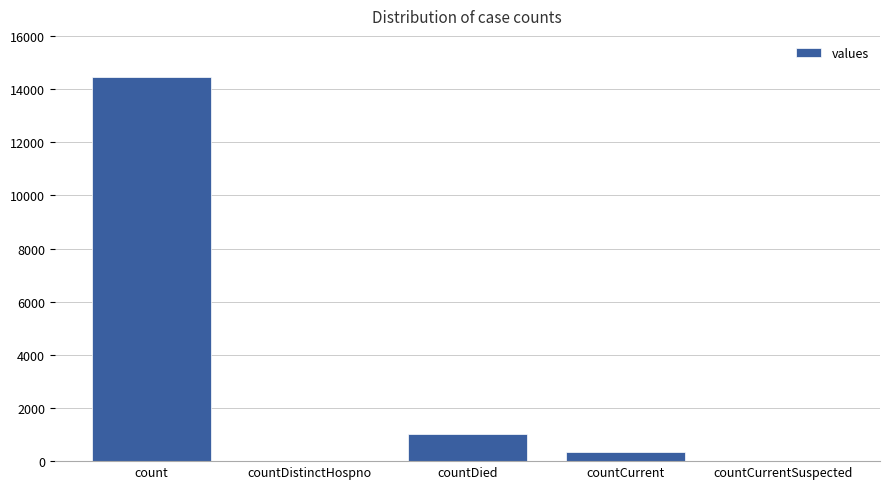

What is the sum of the values at countCurrent and countCurrentSuspected?

345